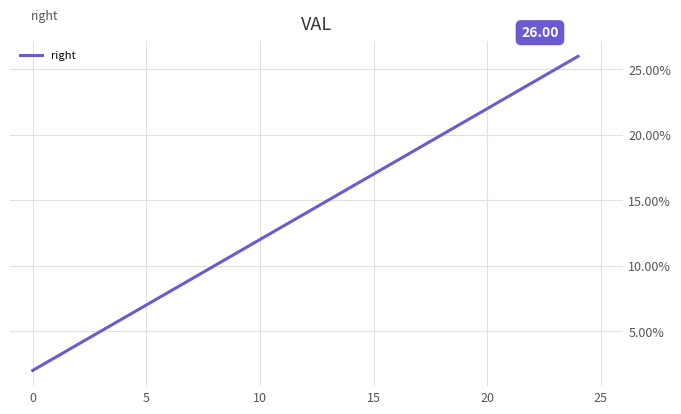

Does the chart display data point markers on the line(s)?

No